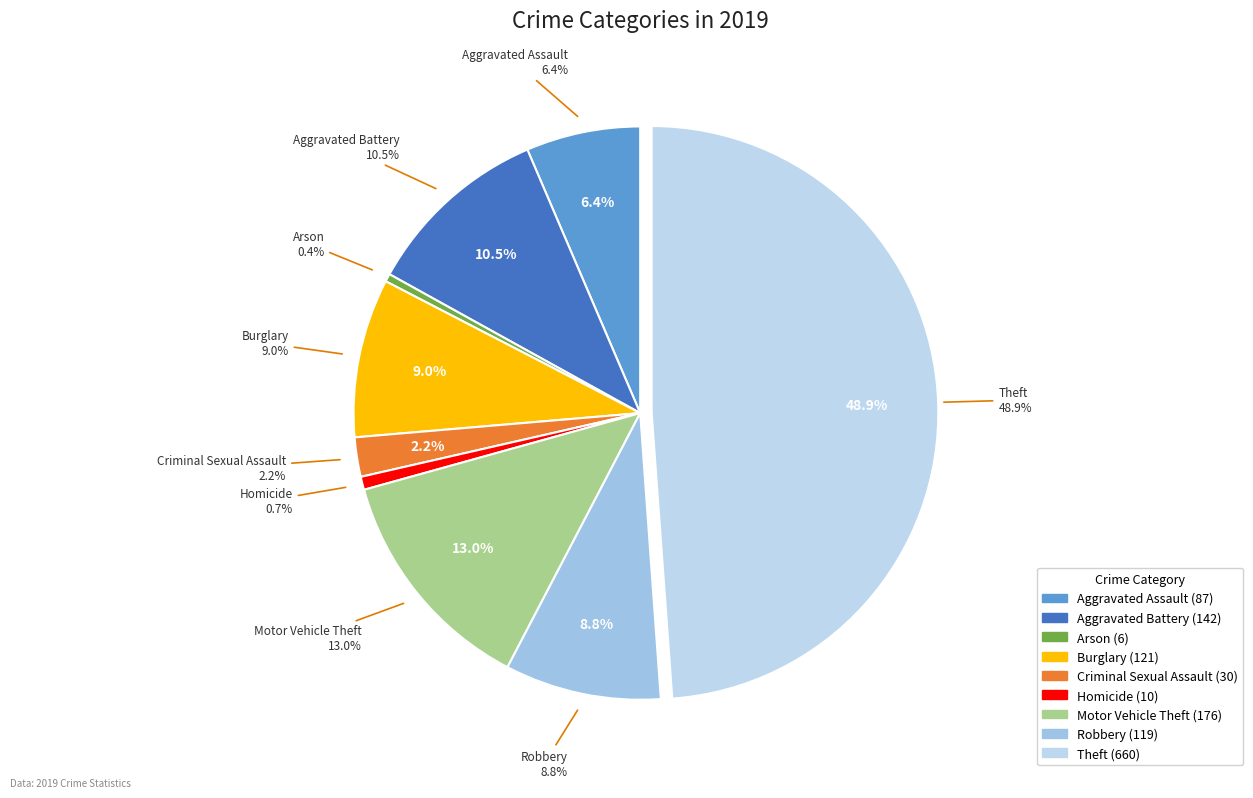

Is the sum of Arson and Theft greater than half?

No